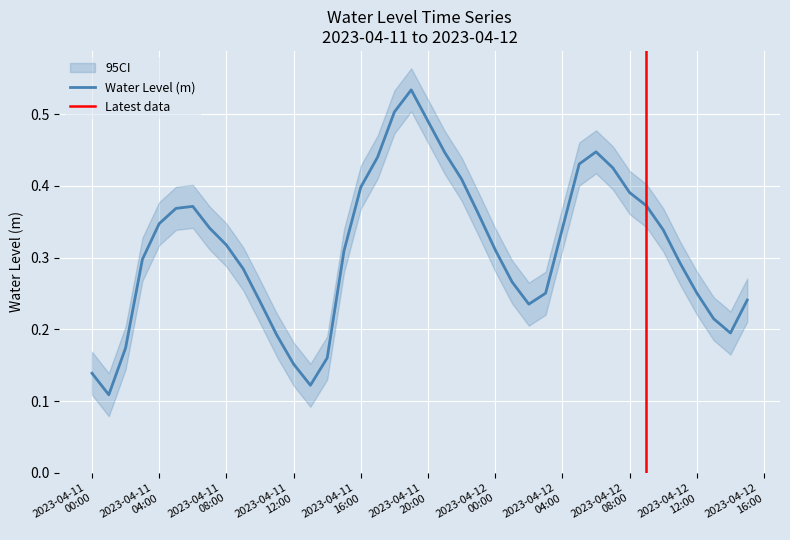

How many values are between 0 and 1?

40